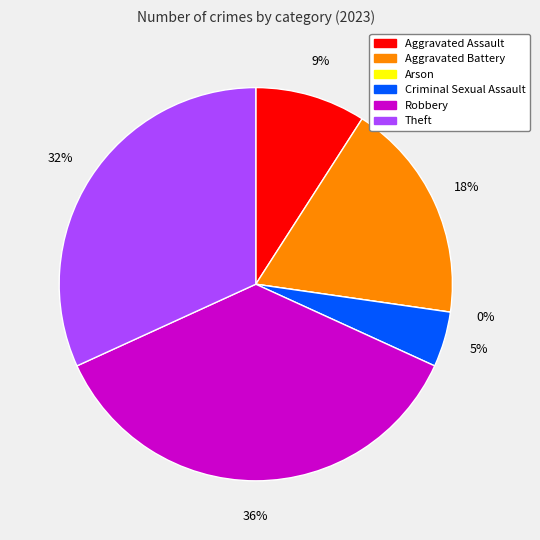

To the nearest percent, what percentage of the pie is Robbery?

36%